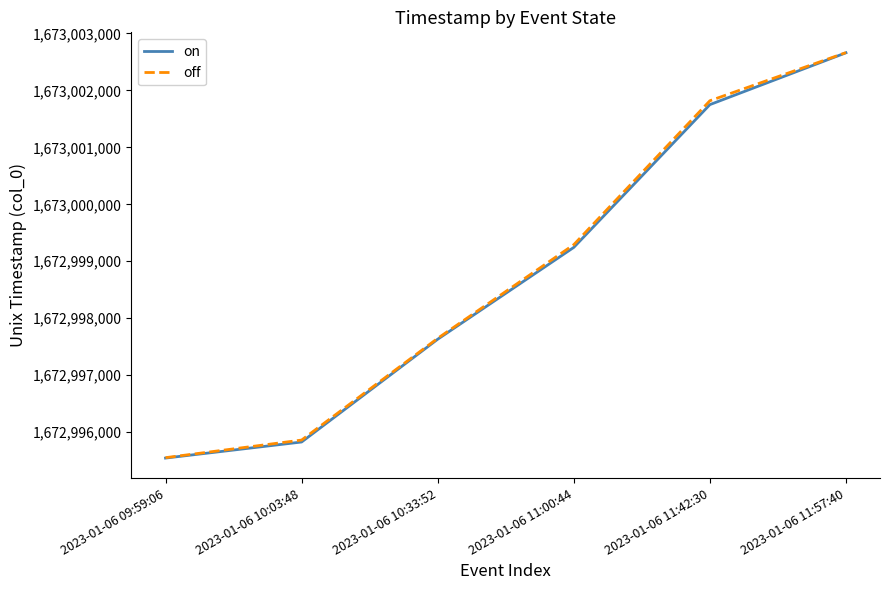

The off series shows 1673002663 at 2023-01-06 11:57:40. True or false?

True